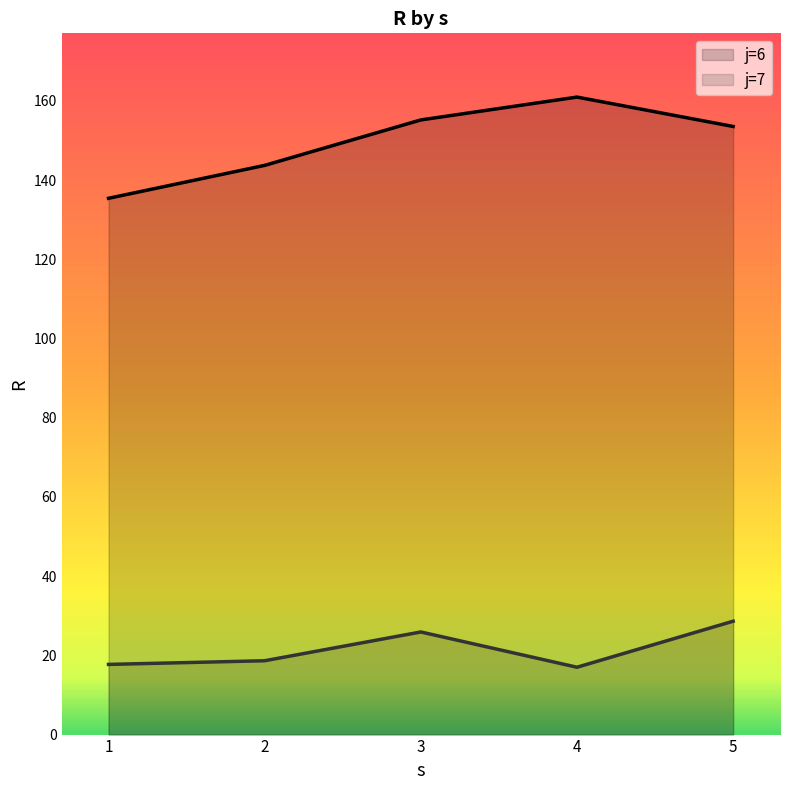

What is the average value of the j=7 line series?

21.6